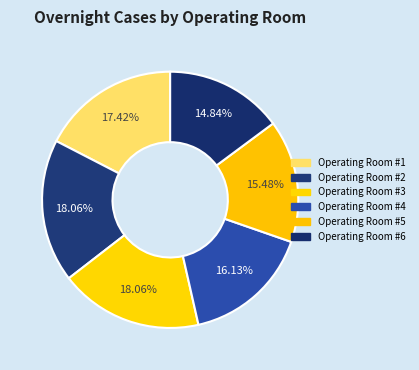

How many segments does this pie chart have?

6